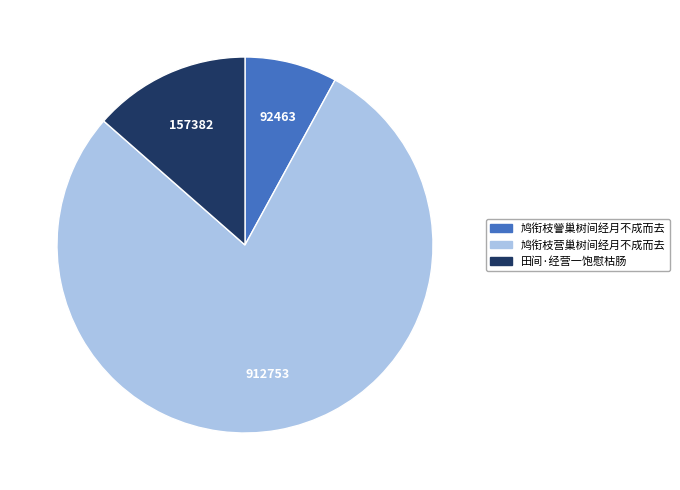

Combined, do 鸠衔枝謍巢树间经月不成而去 and 鸠衔枝营巢树间经月不成而去 account for over 50%?

Yes